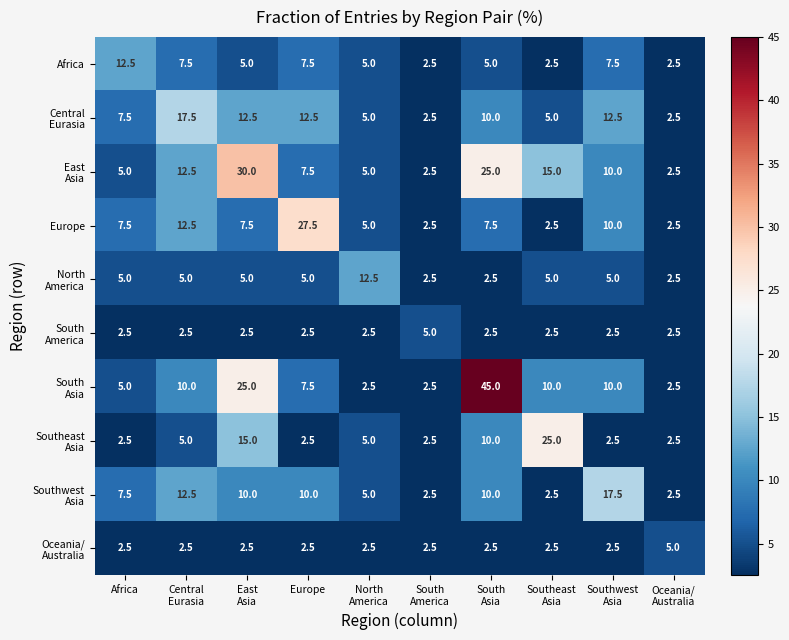

What is the difference between the highest and lowest values at Europe?

25.0